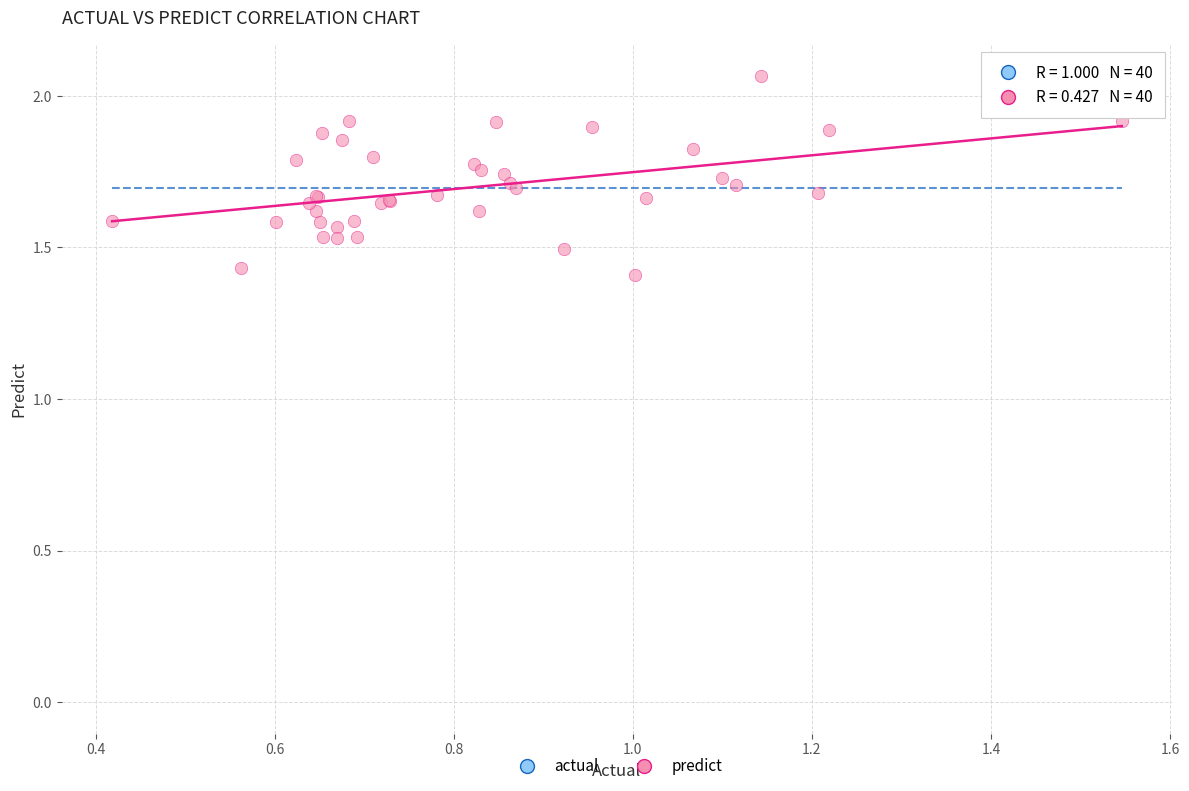

Which series contains the lowest Y value?

actual